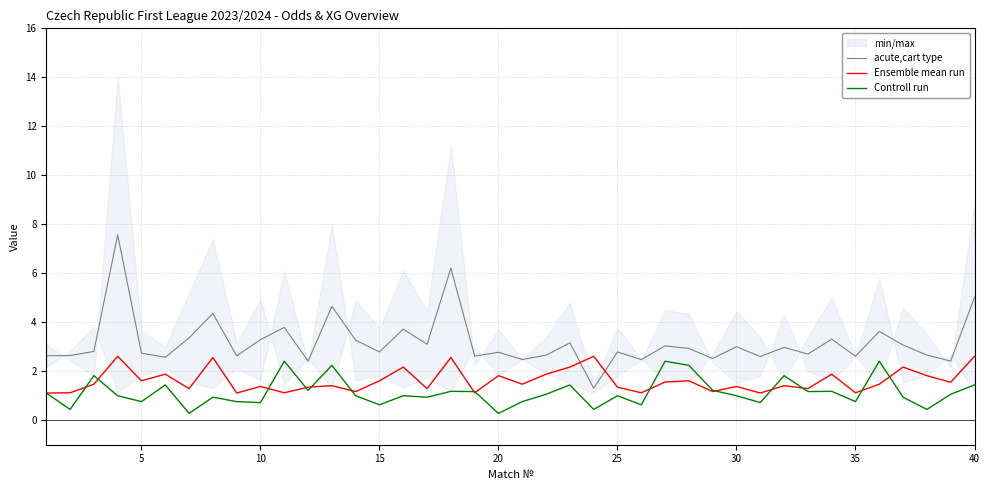

What are all the series names shown in the legend?

acute,cart type, Ensemble mean run, Controll run